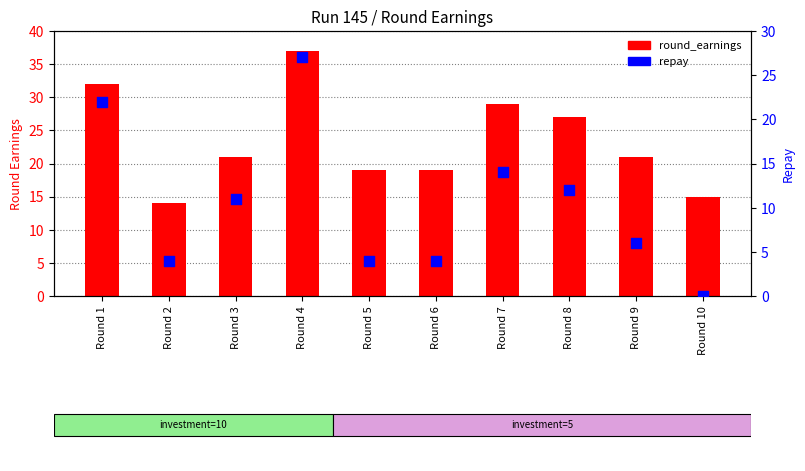

Which series contains the lowest Y value?

repay